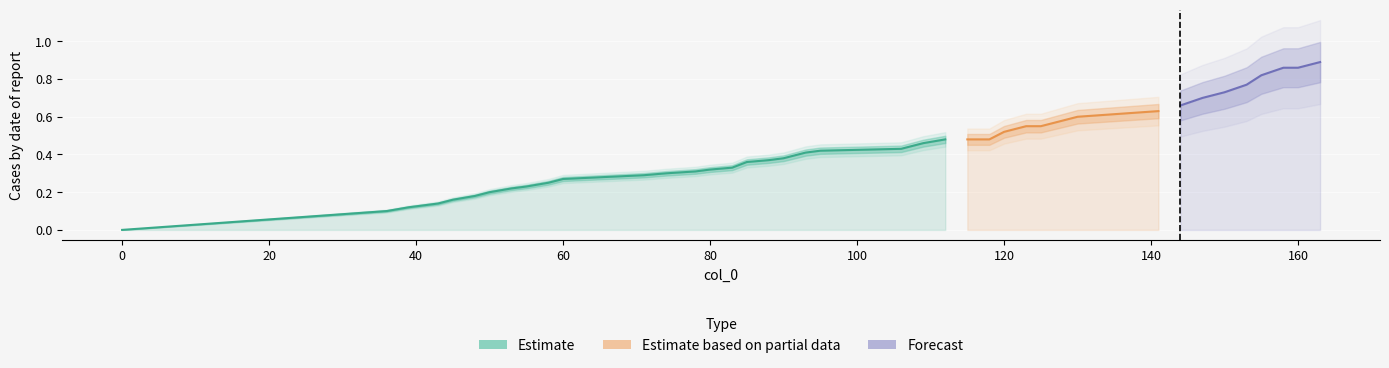

What is the change in value from 80 to 150?

+0.4